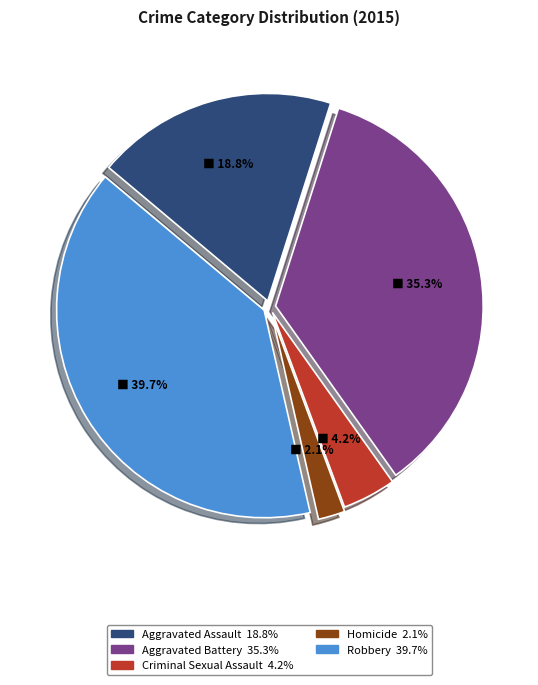

To the nearest percent, what is the difference between the Aggravated Battery and Homicide slice percentages?

33%